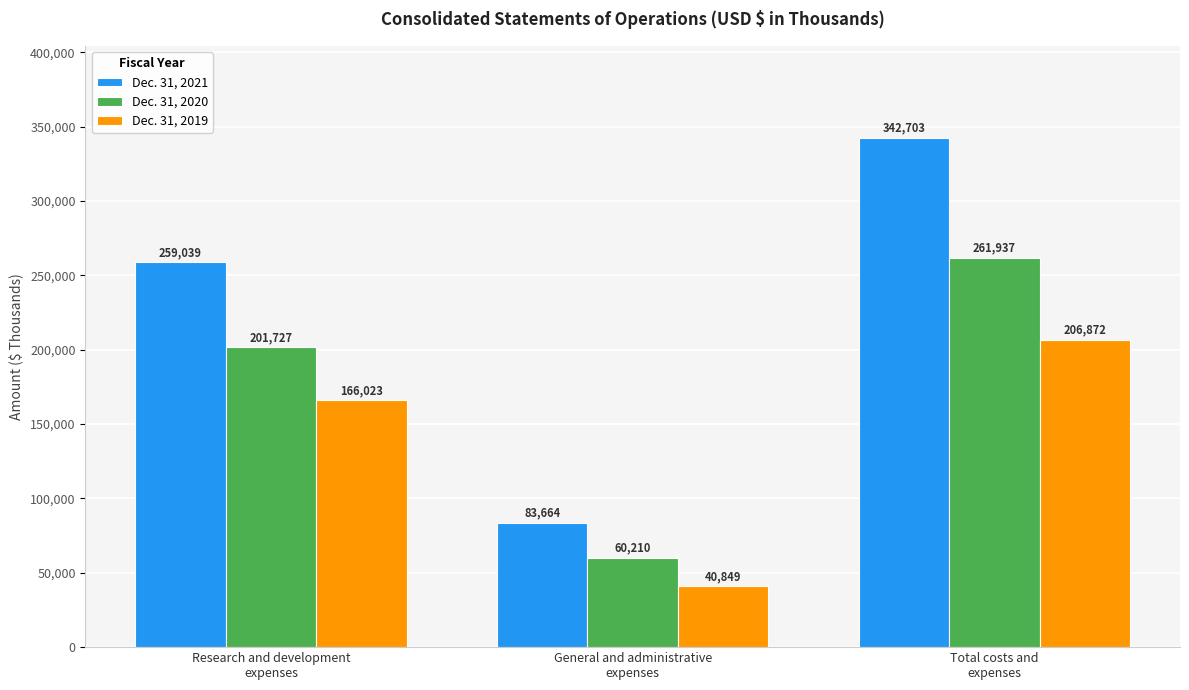

Reading left to right, extract all data points from this chart.

Dec. 31, 2021: 259039	83664	342703
Dec. 31, 2020: 201727	60210	261937
Dec. 31, 2019: 166023	40849	206872